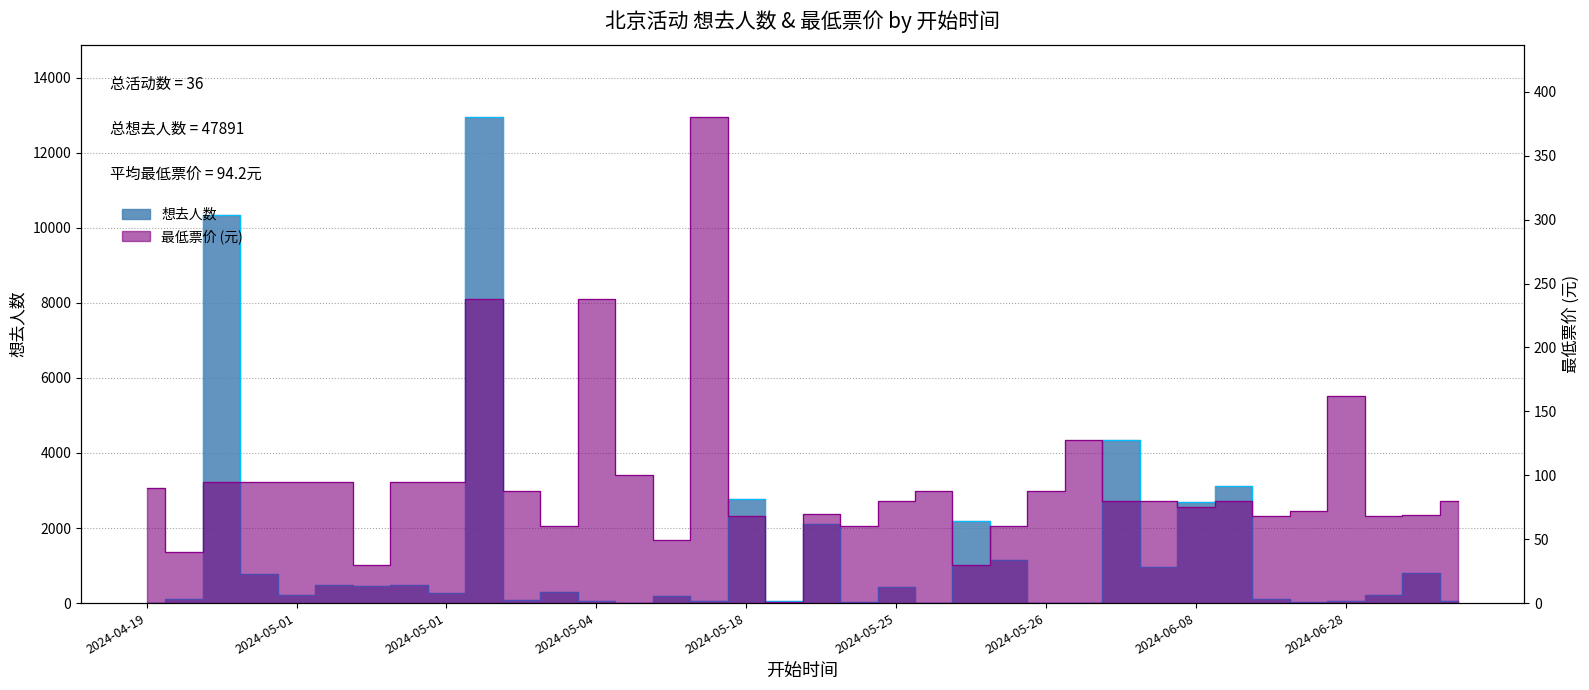

What is the value of the 想去人数 point at the 27th from the left?

15